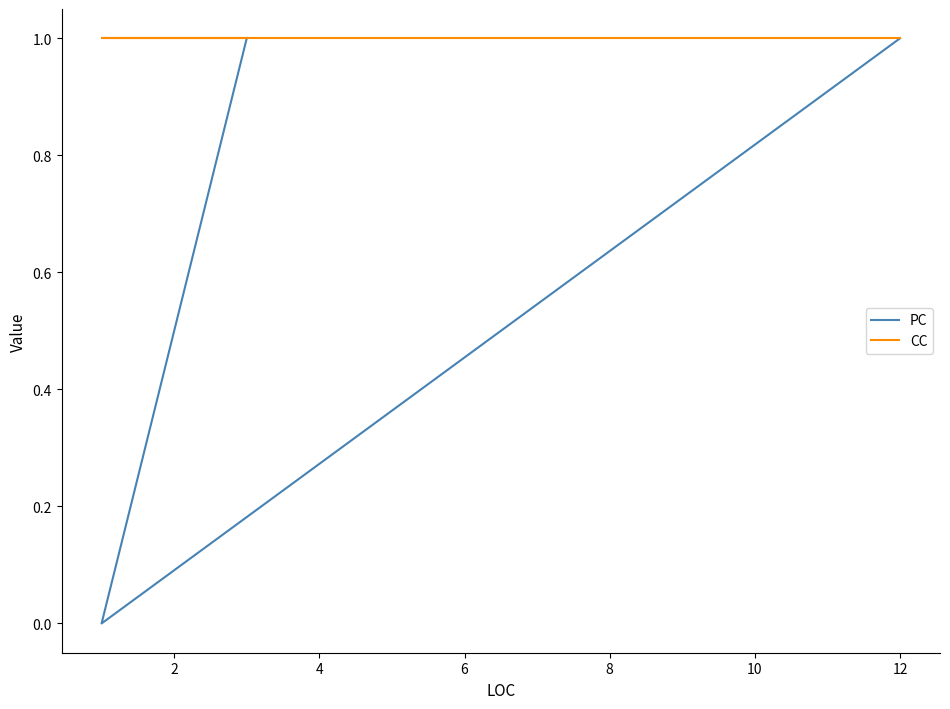

What is the lowest value of the CC series?

1